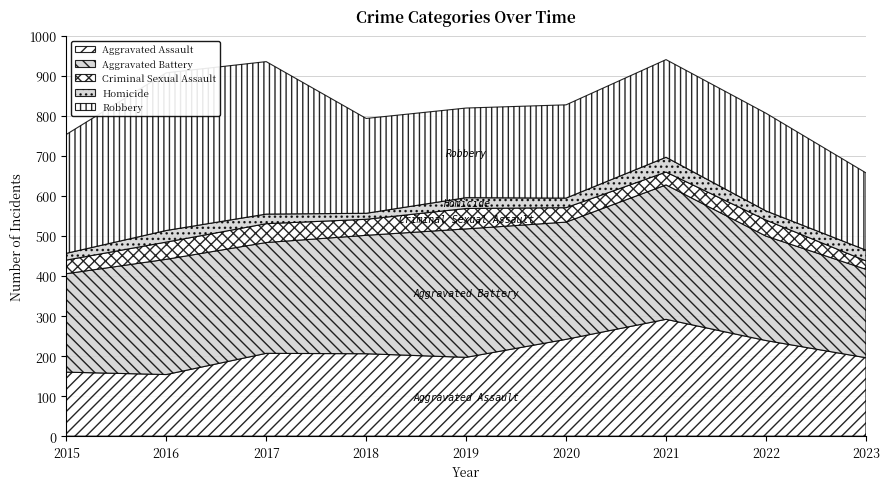

Is the value of Robbery at 2017 greater than the value of Aggravated Assault at 2015?

Yes